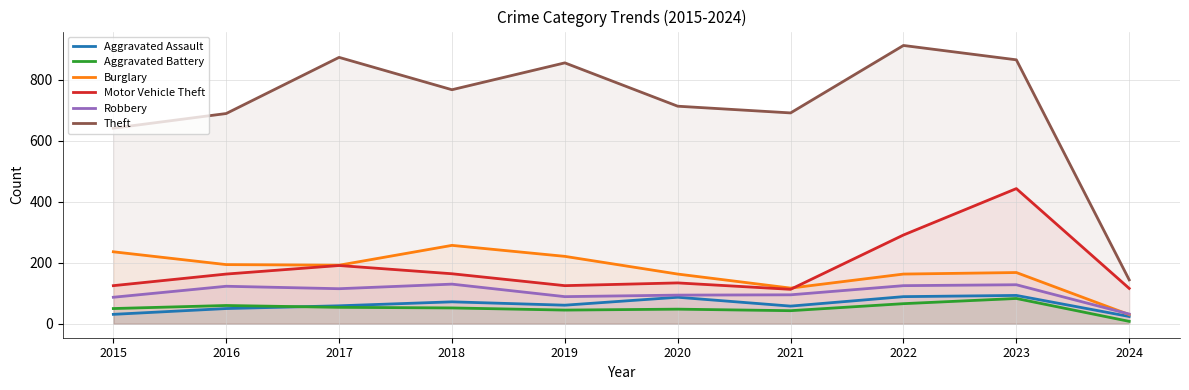

What is the approximate value of Robbery at 2019, to the nearest 10?

90